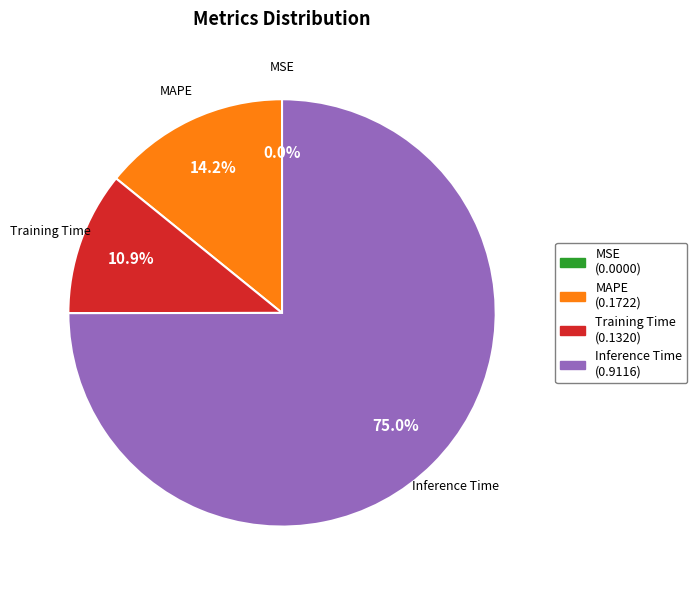

Does any single category account for the majority?

Yes